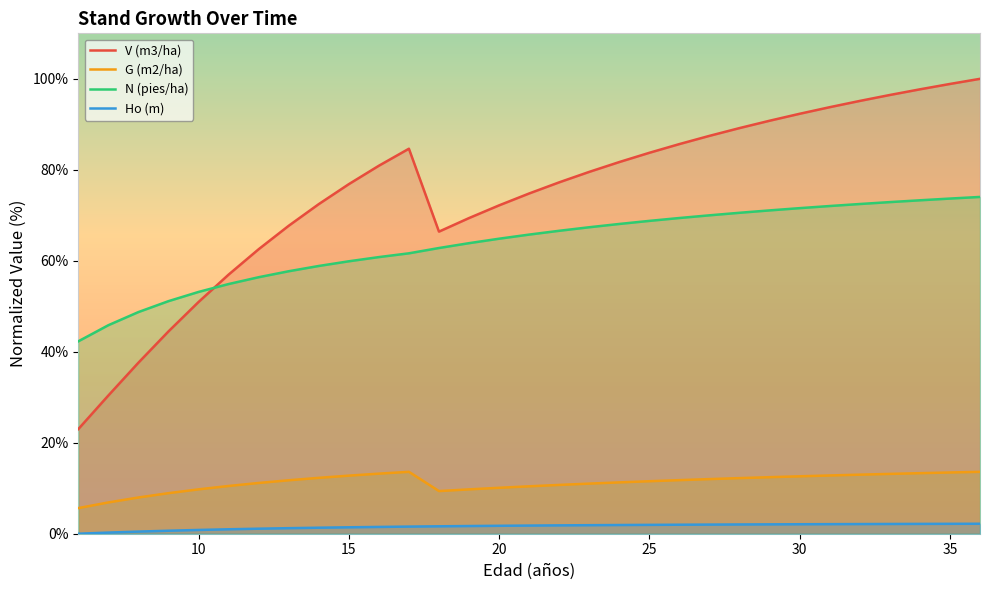

Is it true that G (m2/ha) equals 15.0 at 22?

False